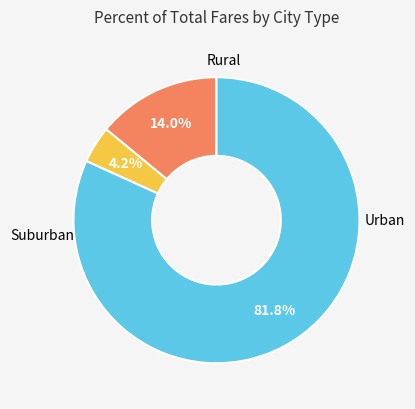

How many slices are in this pie chart?

3